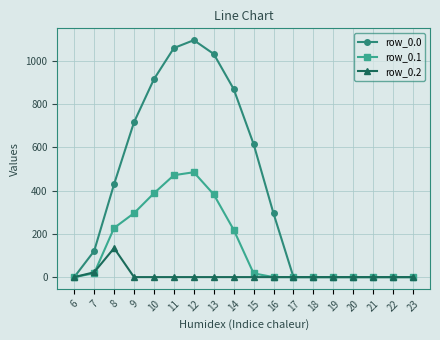

Which series has the largest total across all categories?

row_0.0